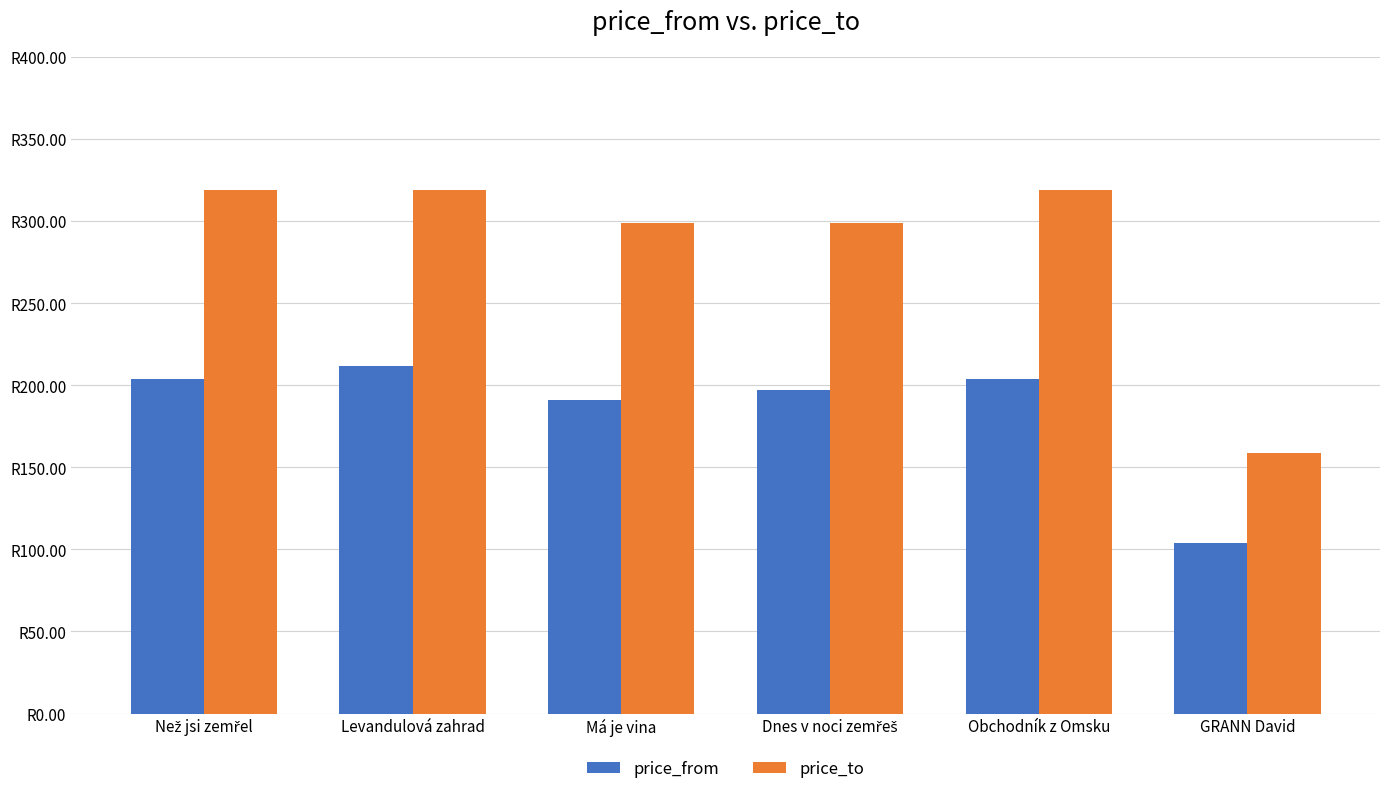

Which series has the widest spread of values?

price_to